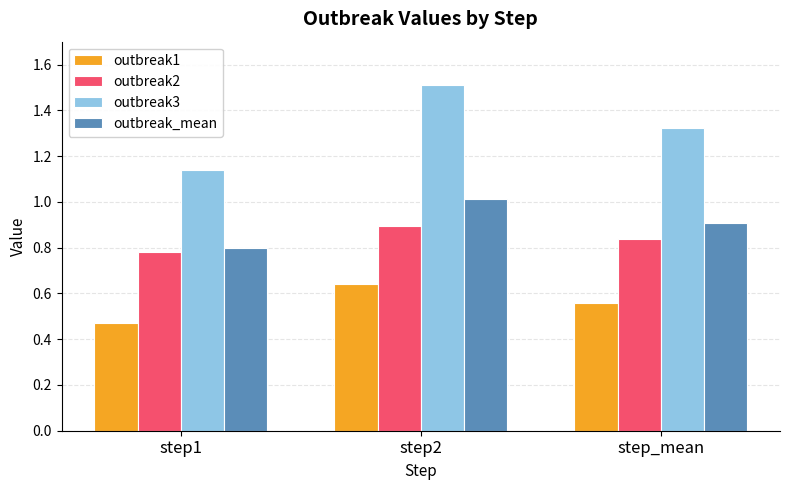

Which category has the highest value across all series?

step2